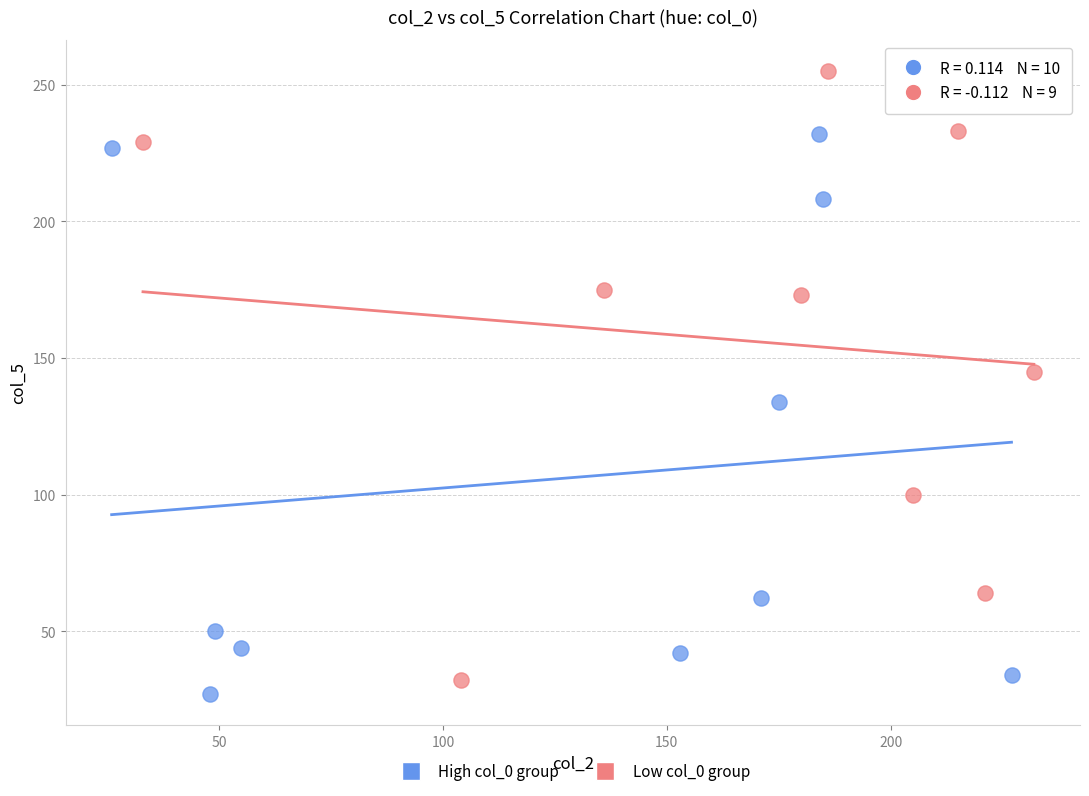

Which series contains the highest Y value?

Low col_0 group